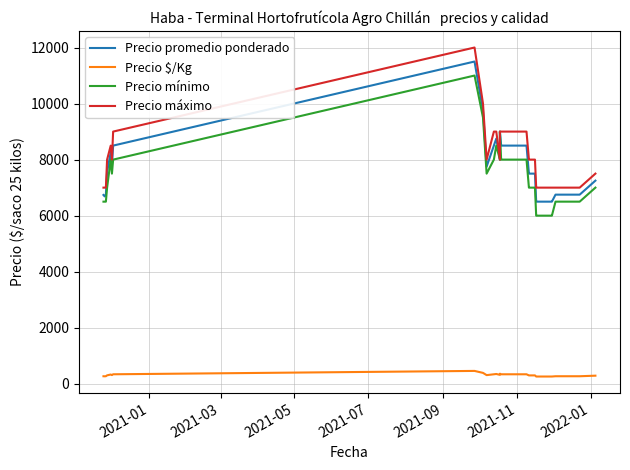

At which label does Precio máximo reach its minimum?

2021-01